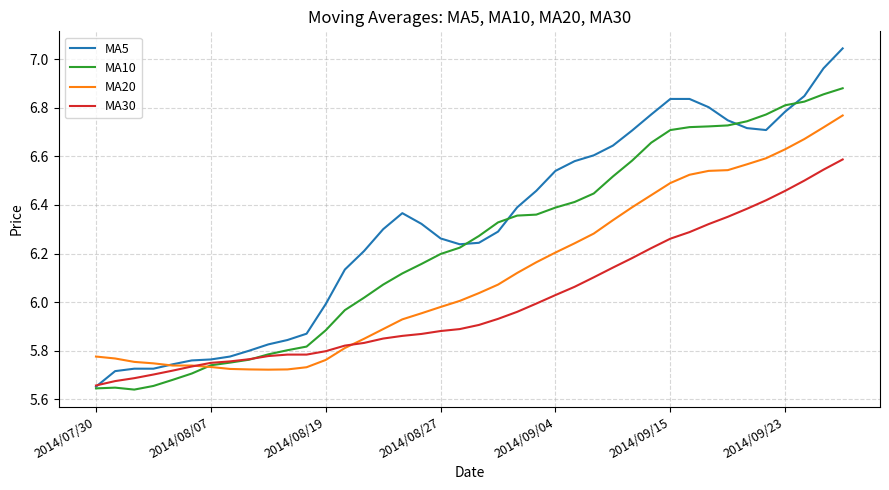

What are all the series names shown in the legend?

MA5, MA10, MA20, MA30